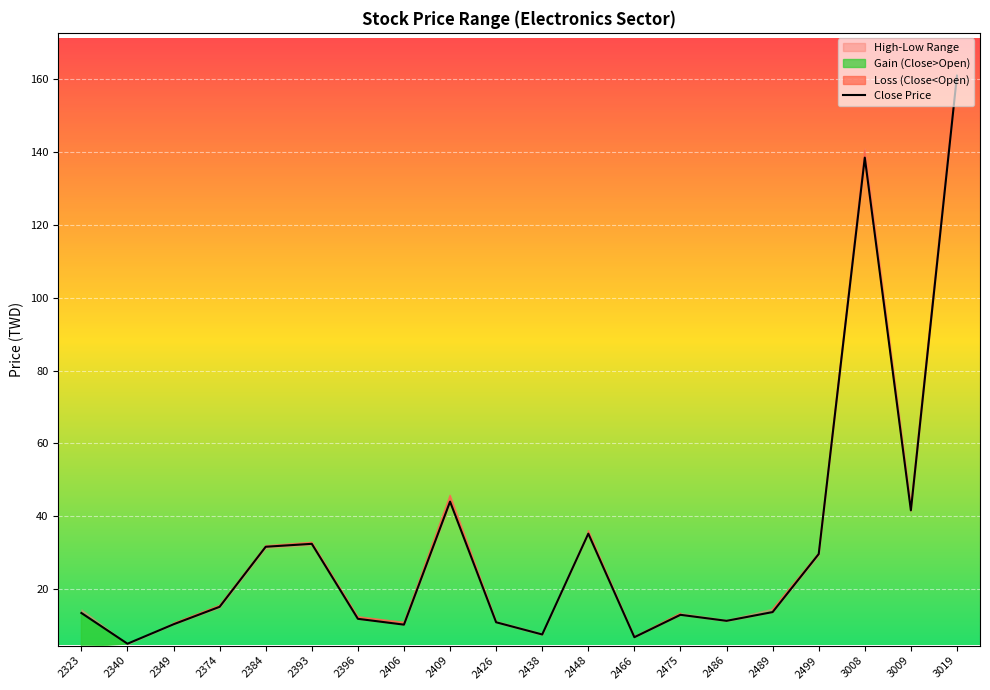

The chart shows a value of 10.8 at 2426. True or false?

True